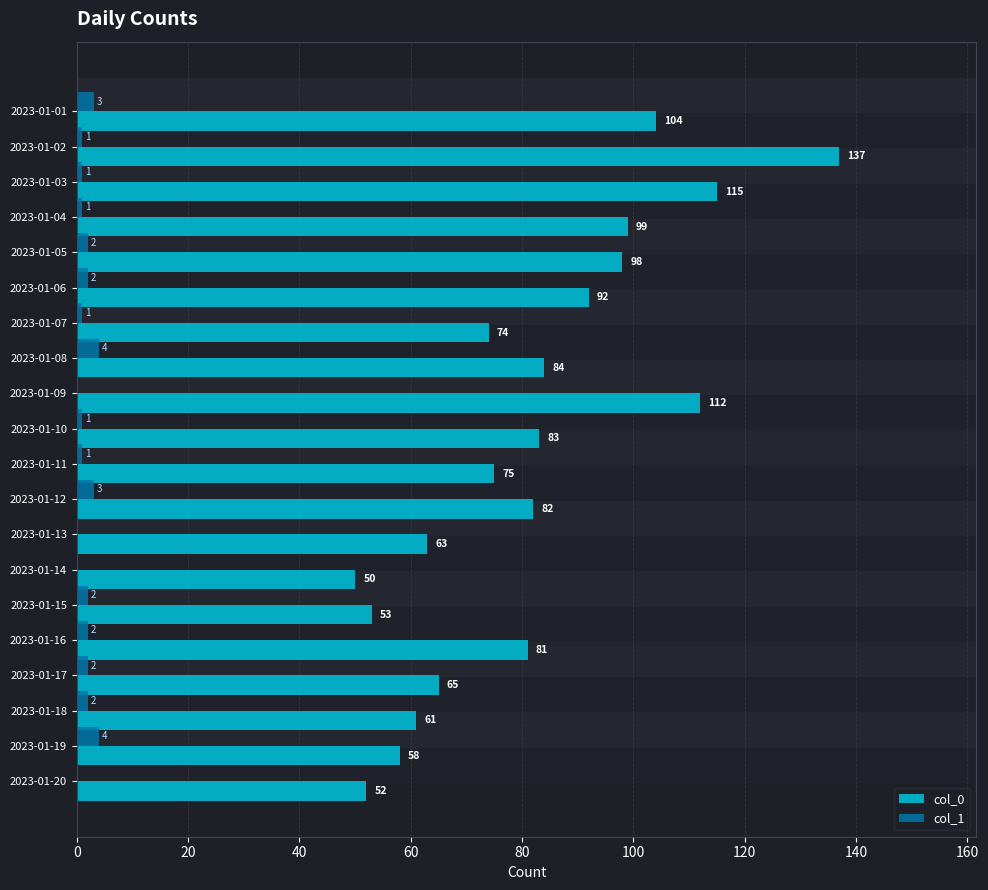

Is the value of col_1 at 2023-01-02 greater than the value of col_0 at 2023-01-02?

No